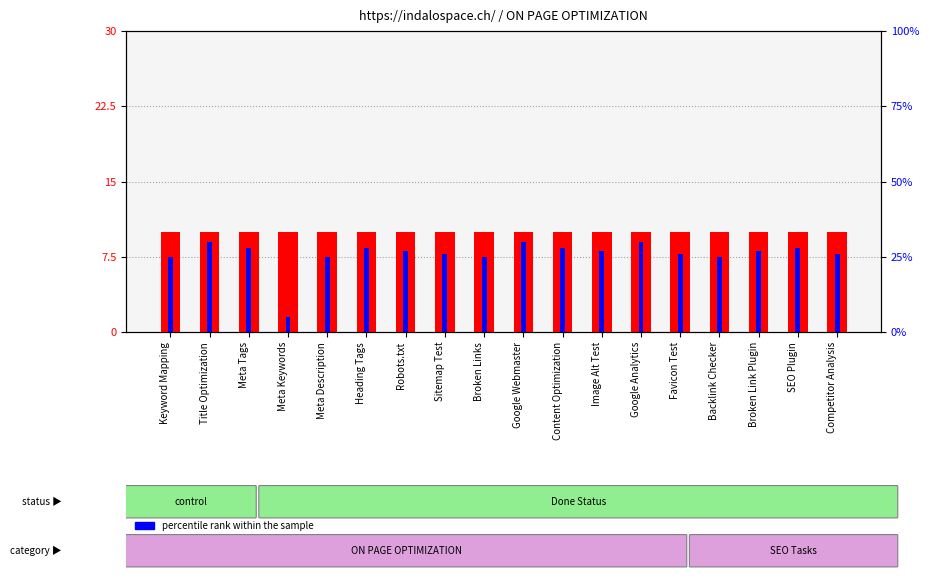

Rank the categories by percentile rank within the sample value from highest to lowest.

Title Optimization, Google Webmaster, Google Analytics, Meta Tags, Heading Tags, Content Optimization, SEO Plugin, Robots.txt, Image Alt Test, Broken Link Plugin, Sitemap Test, Favicon Test, Competitor Analysis, Keyword Mapping, Meta Description, Broken Links, Backlink Checker, Meta Keywords